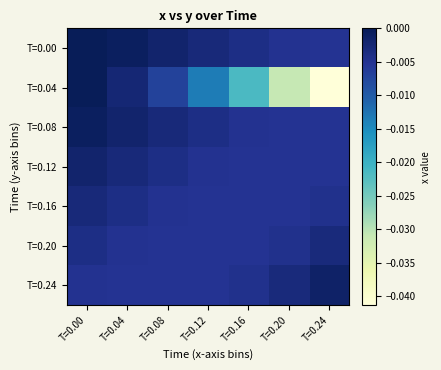

What is the total value across all series at T=0.24?

-0.1